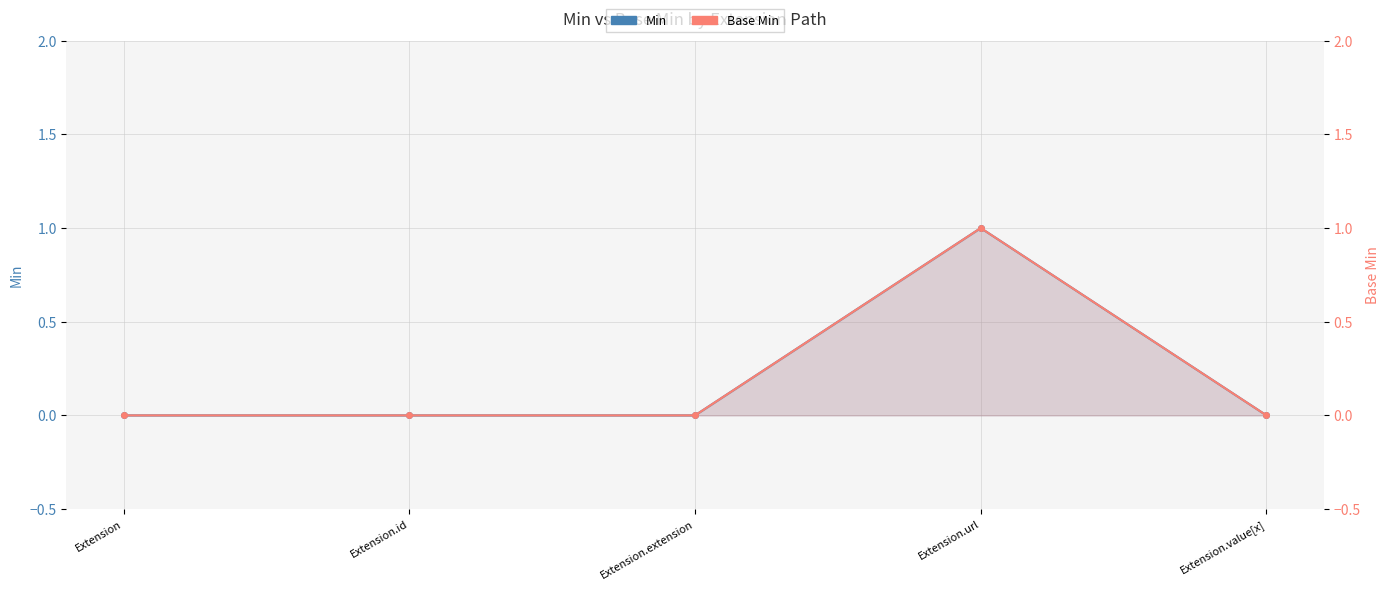

What is the sum of the Base Min values at Extension and Extension.url?

1